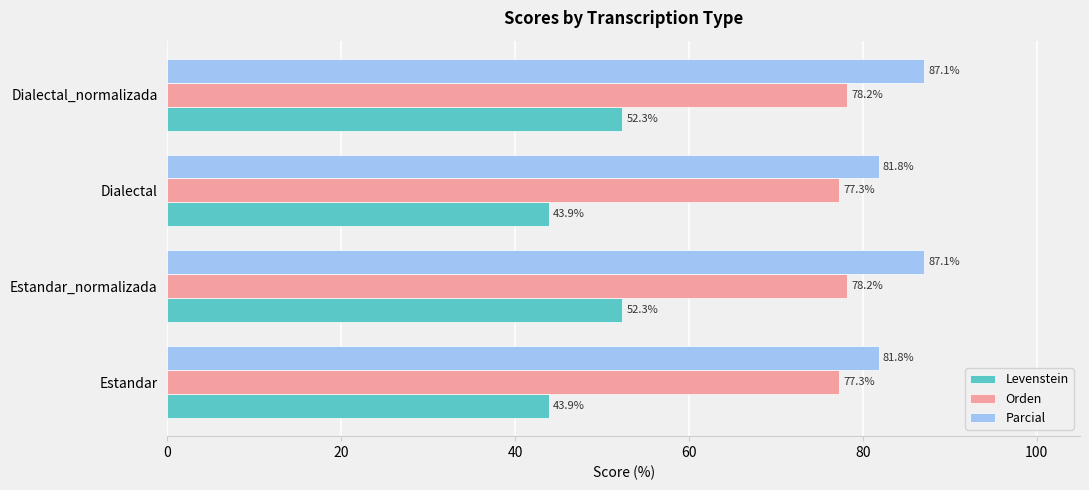

What is the difference between the maximum and minimum values in the Parcial series?

5.3